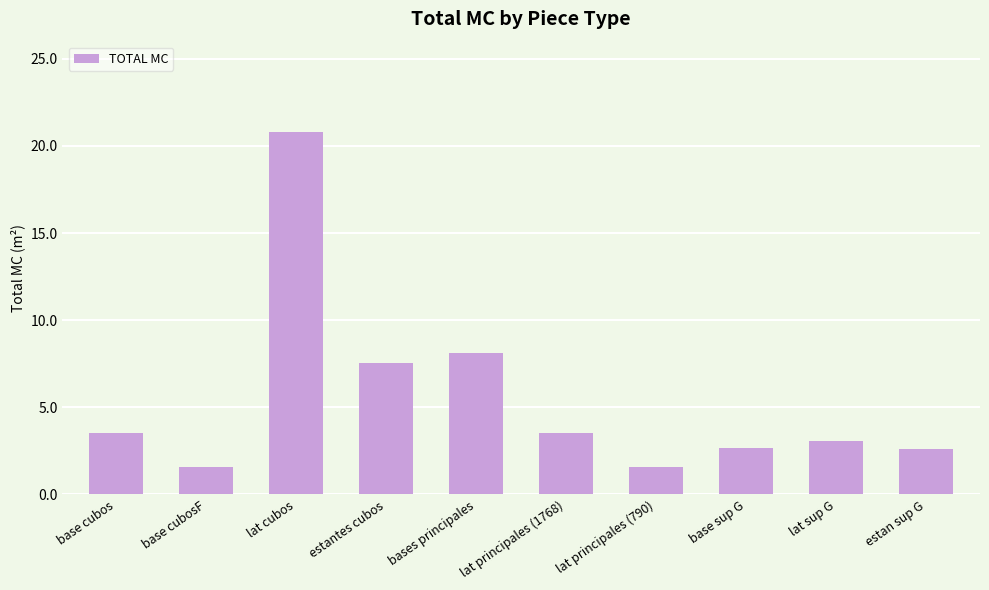

What is the greatest value displayed?

20.8